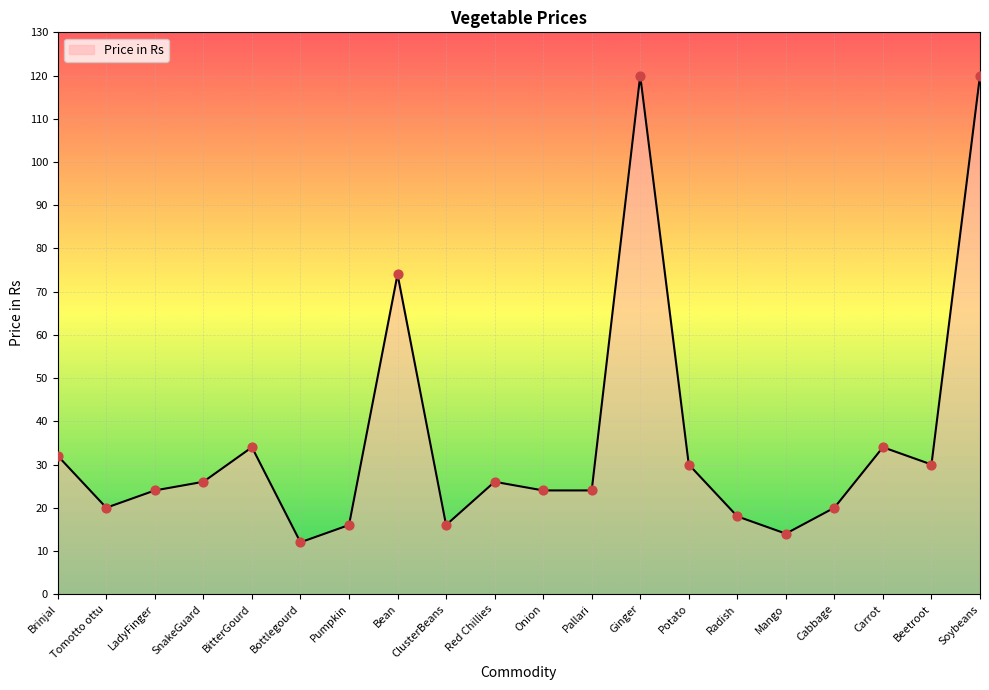

Approximately how many times larger is the value at LadyFinger compared to Bottlegourd?

2.0